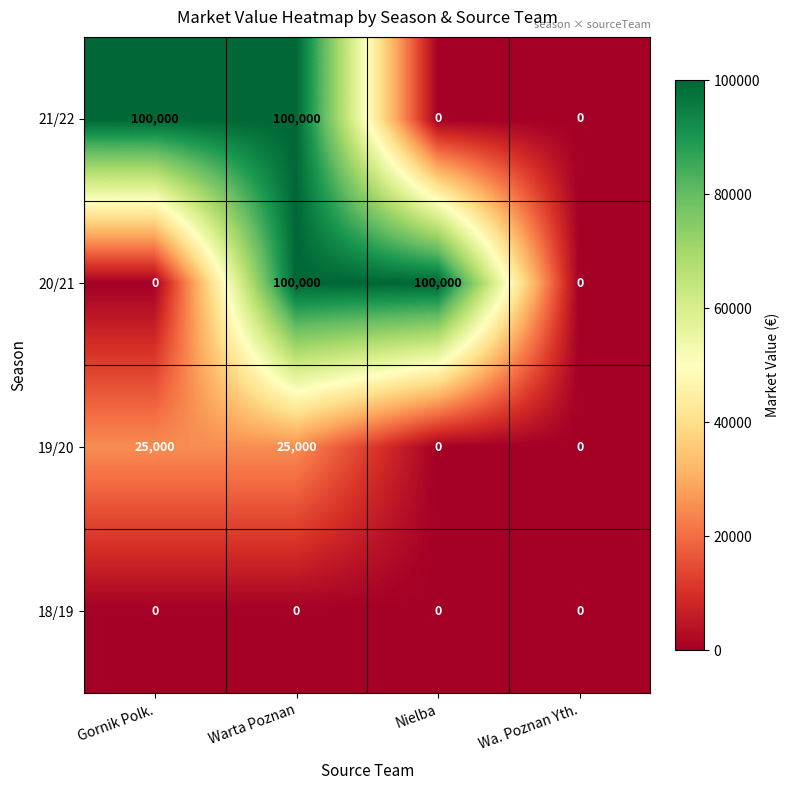

Between Nielba and Wa. Poznan Yth., which series saw the biggest shift?

20/21